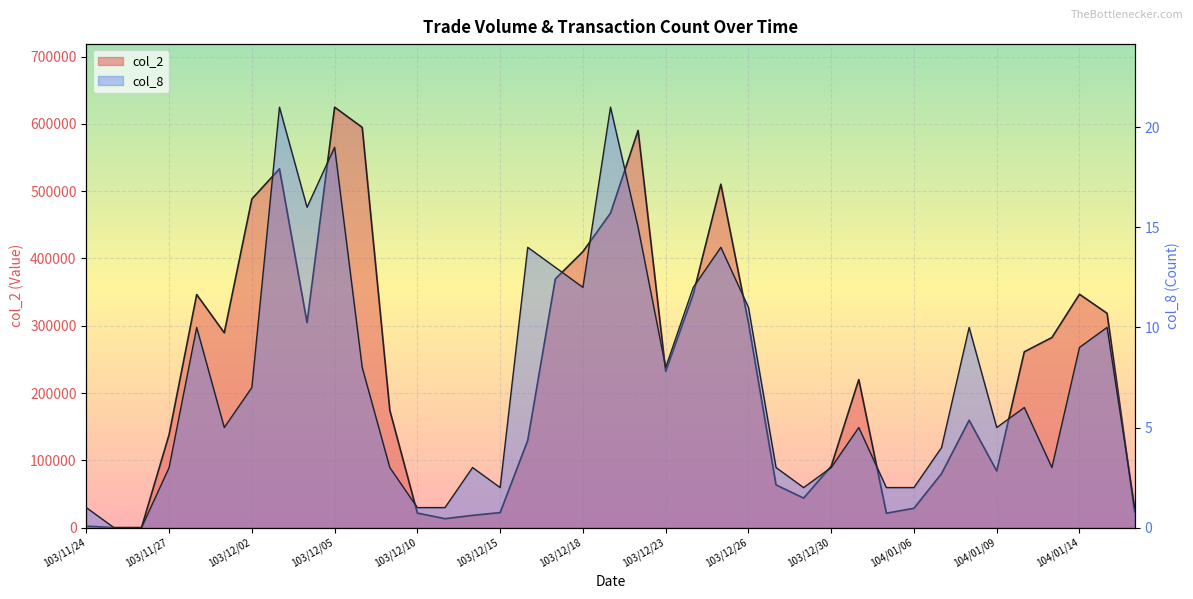

Which category has the lowest value in the col_2 series?

103/11/25